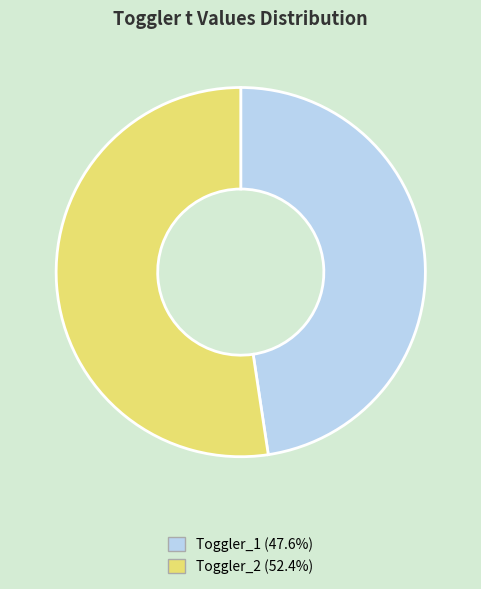

Is it true that Toggler_1 is 53% of the pie?

False